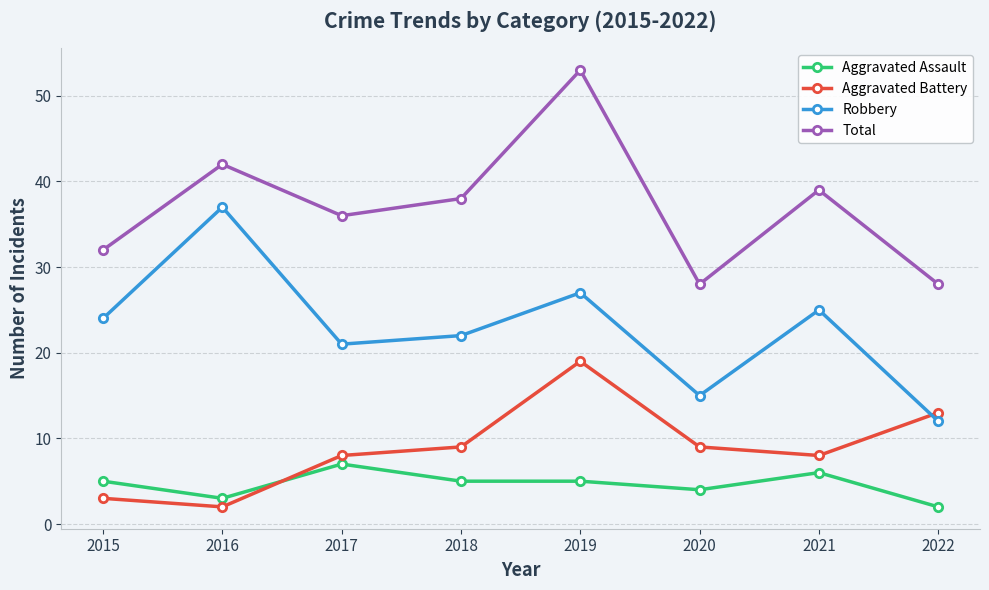

Is it true that Total equals 56 at 2021?

False